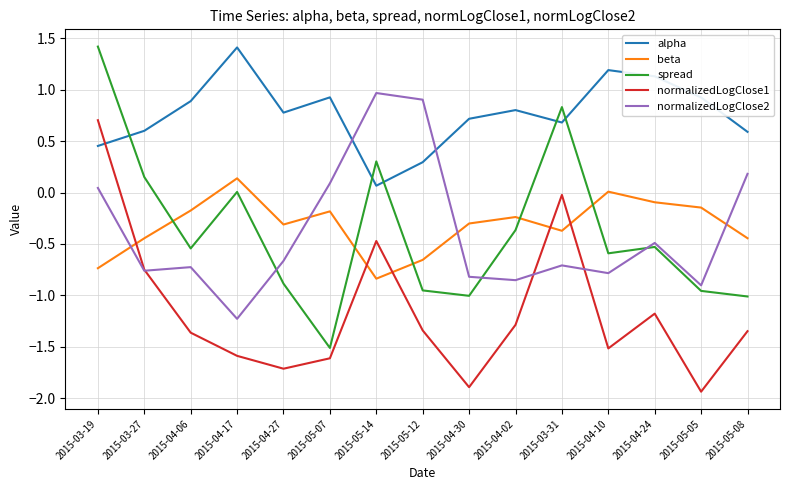

What is the spread (max minus min) of values at 2015-04-10?

2.7